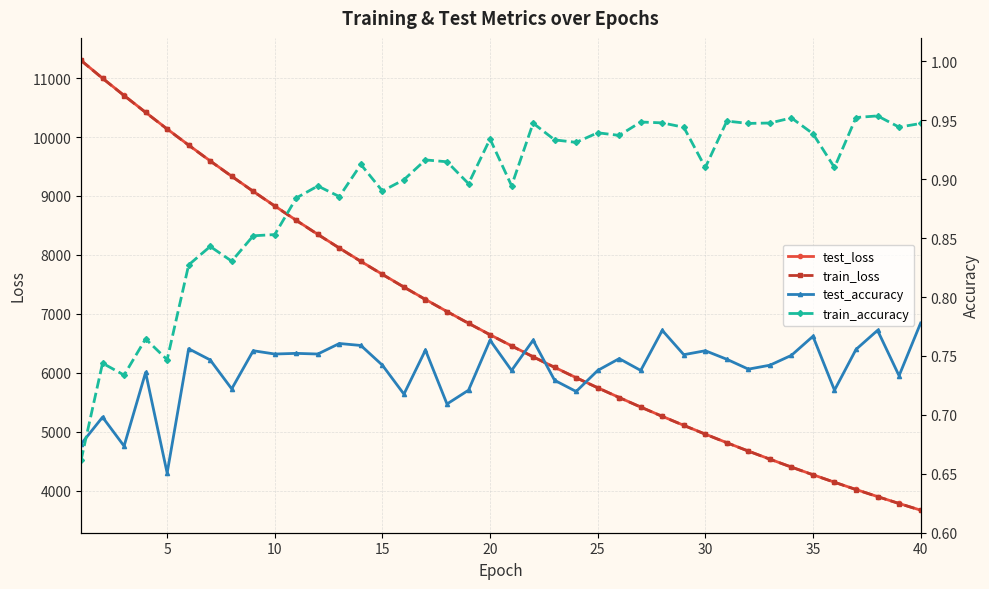

True or false: train_accuracy and test_loss intersect in this chart.

False